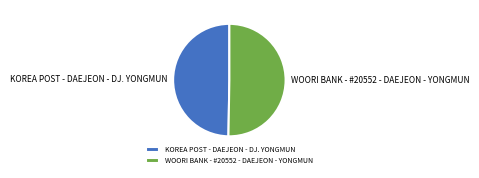

Which slice is the largest?

WOORI BANK - #20552 - DAEJEON - YONGMUN